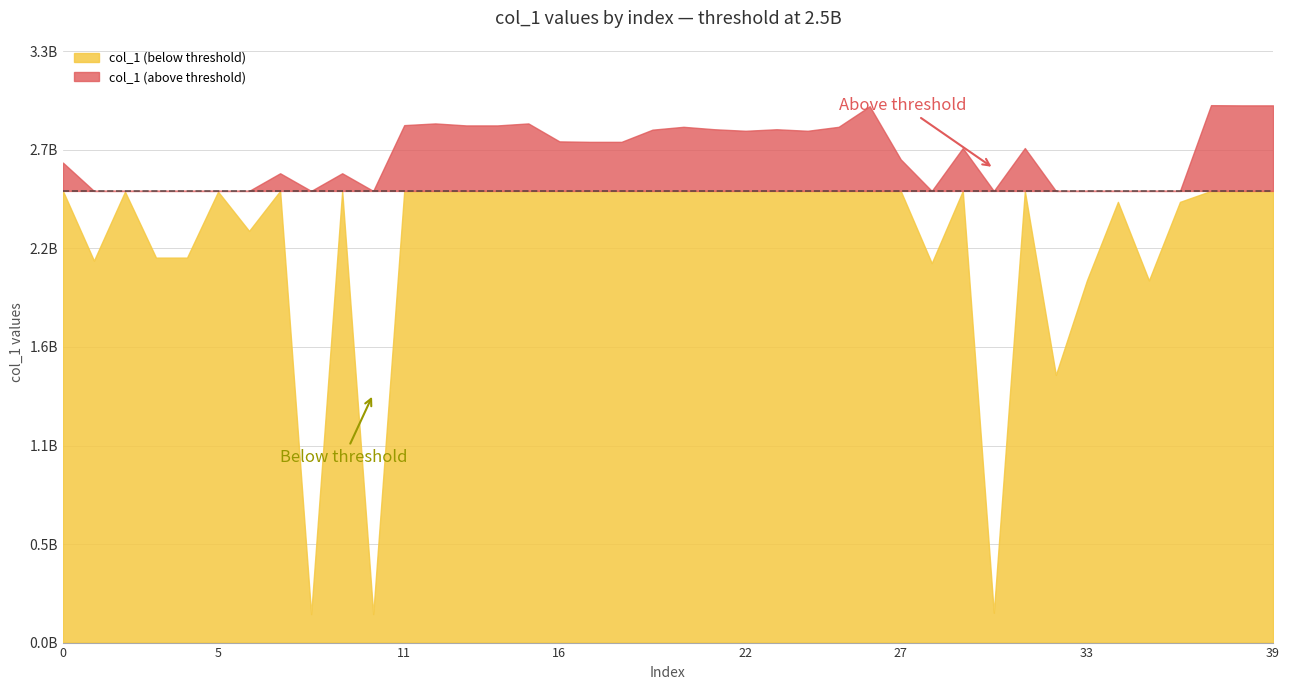

True or false: the data has more than 2 interior local peaks.

True